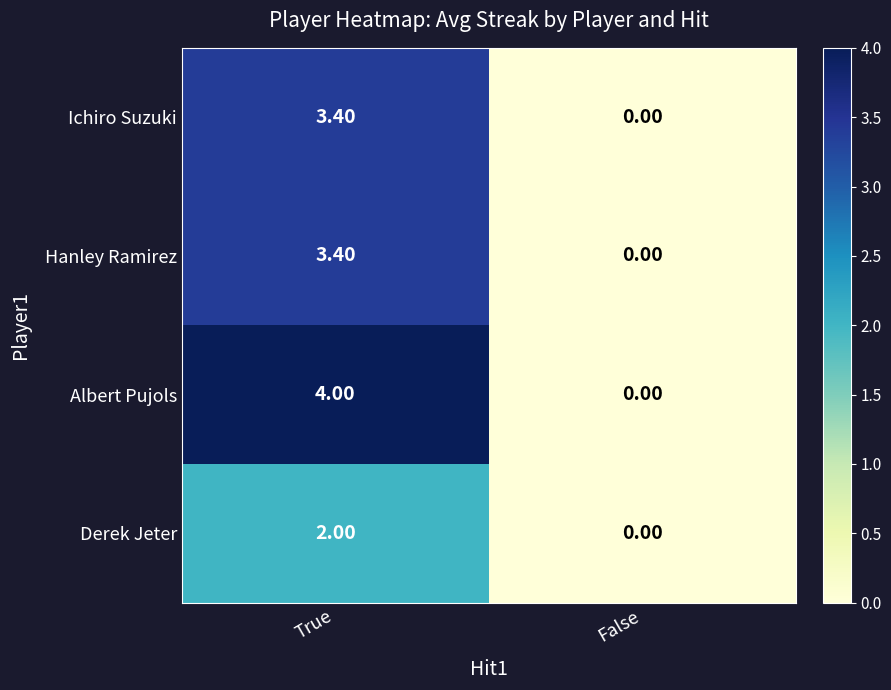

How many data points in Ichiro Suzuki are above 3?

1